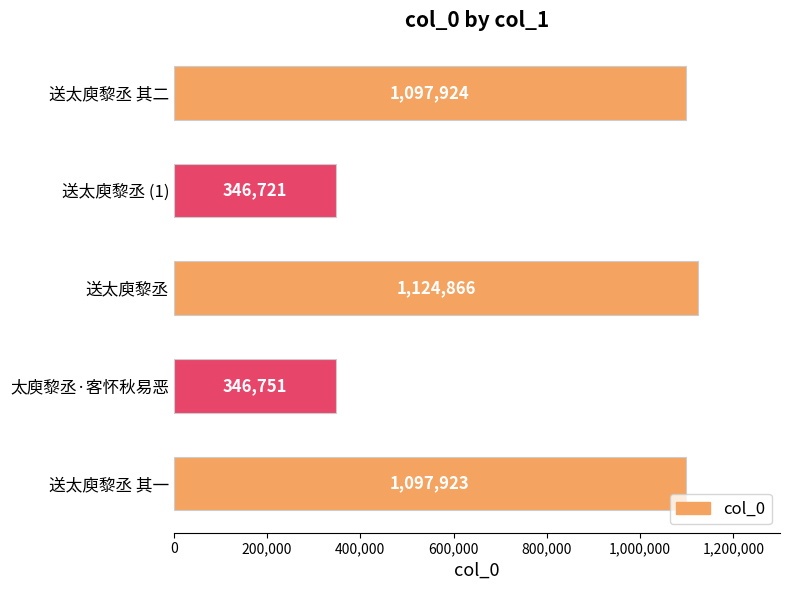

The chart shows a value of 346751 at 太庾黎丞·客怀秋易恶. True or false?

True